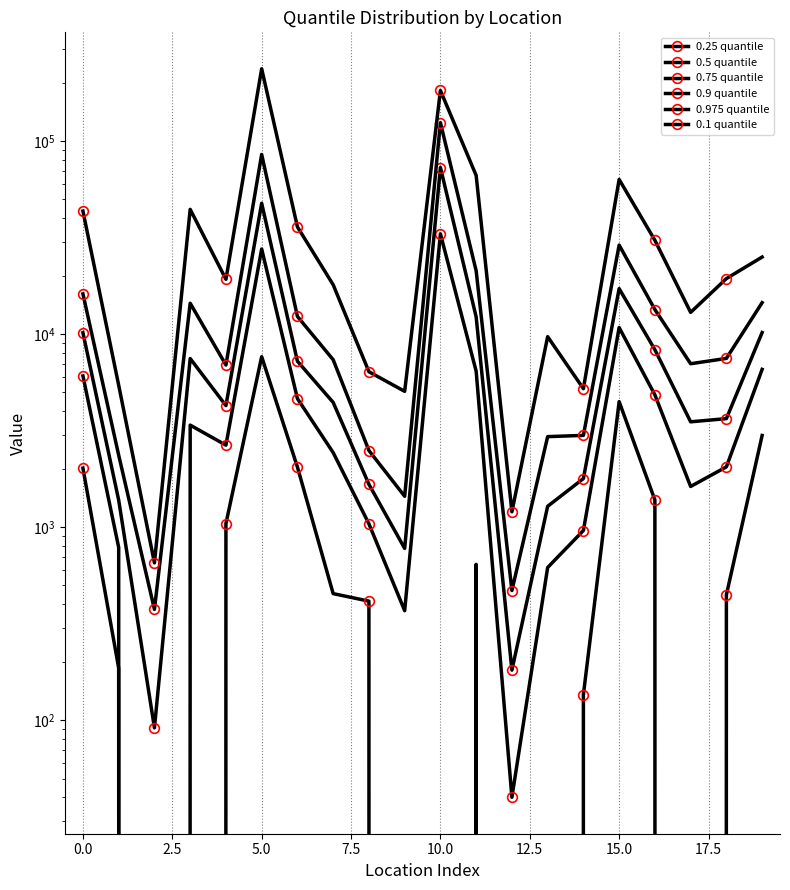

True or false: 0.75 quantile and 0.5 quantile intersect in this chart.

False